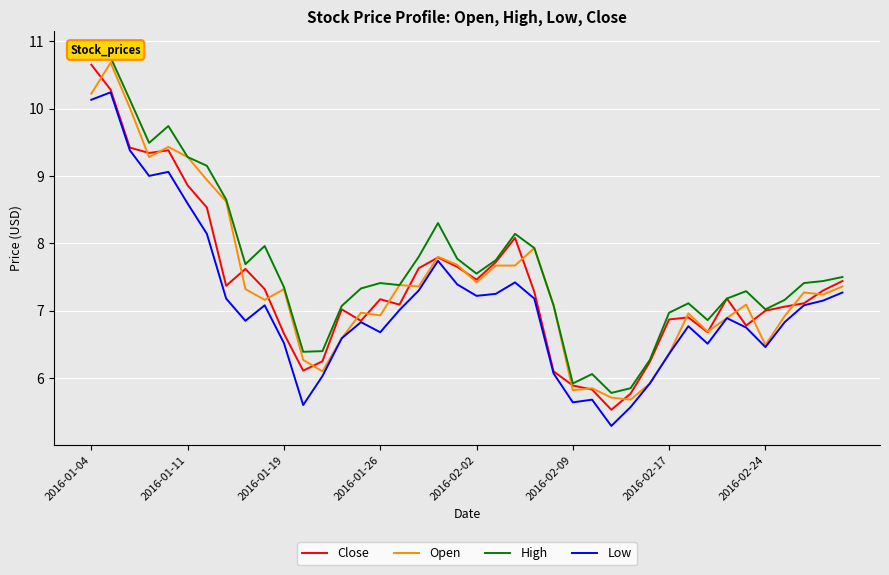

In Low, how many points are higher than both neighbors (excluding endpoints)?

9